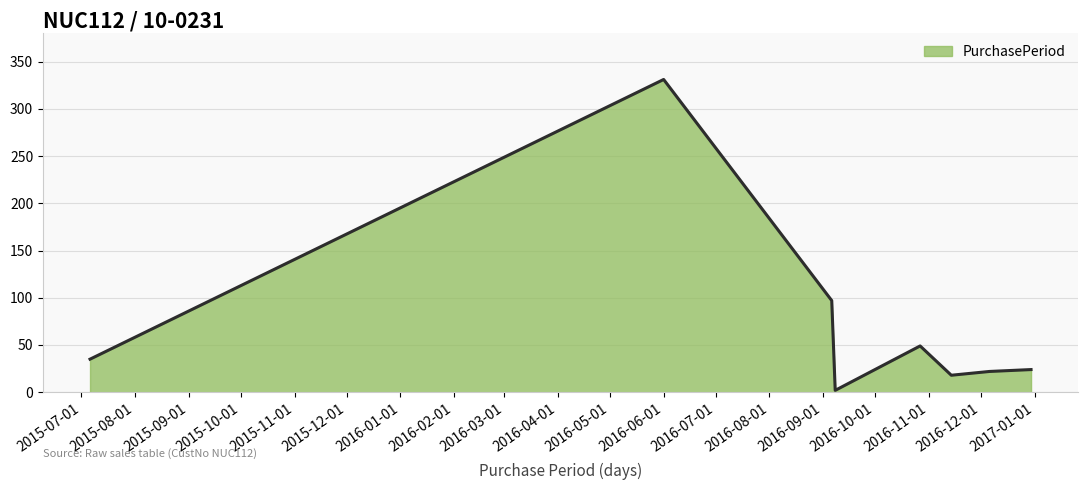

What is the greatest value displayed?

331